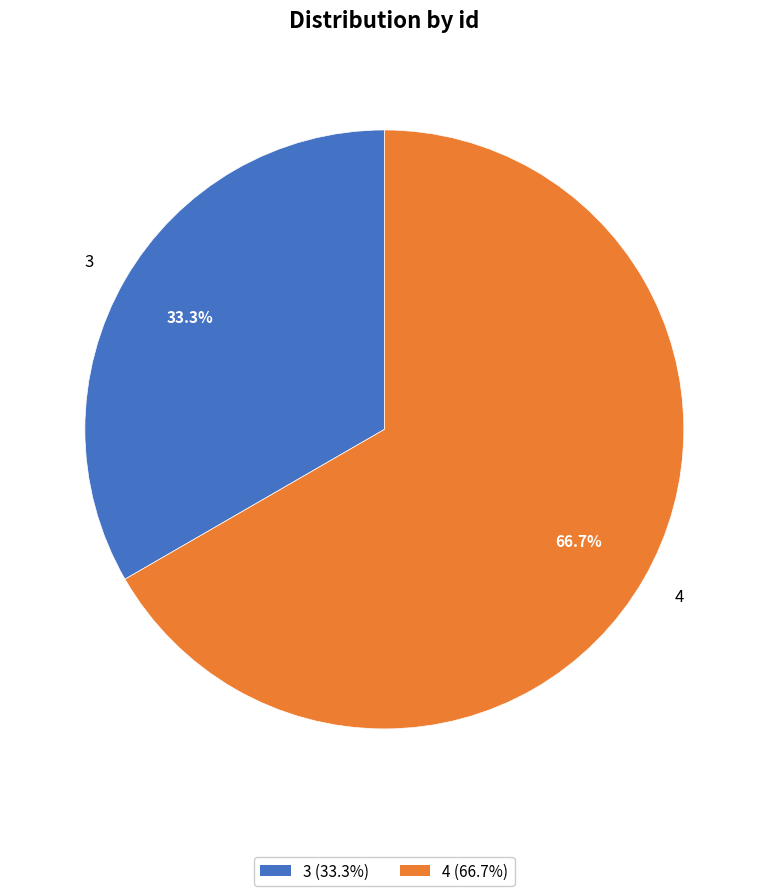

Approximately how many times larger is the value at 4 compared to 3?

2.0